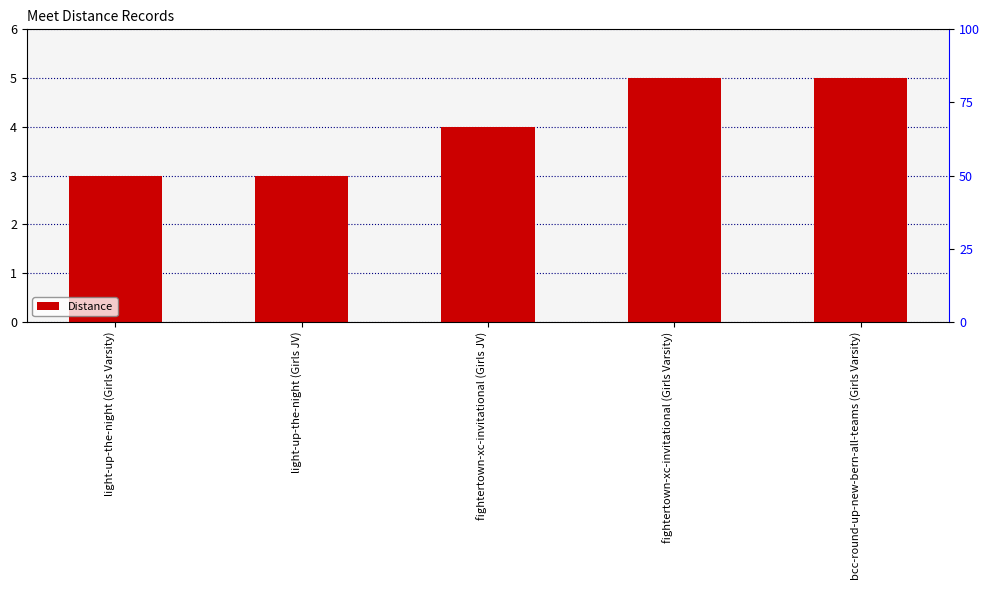

What is the change in value from light-up-the-night (Girls Varsity) to fightertown-xc-invitational (Girls JV)?

+1